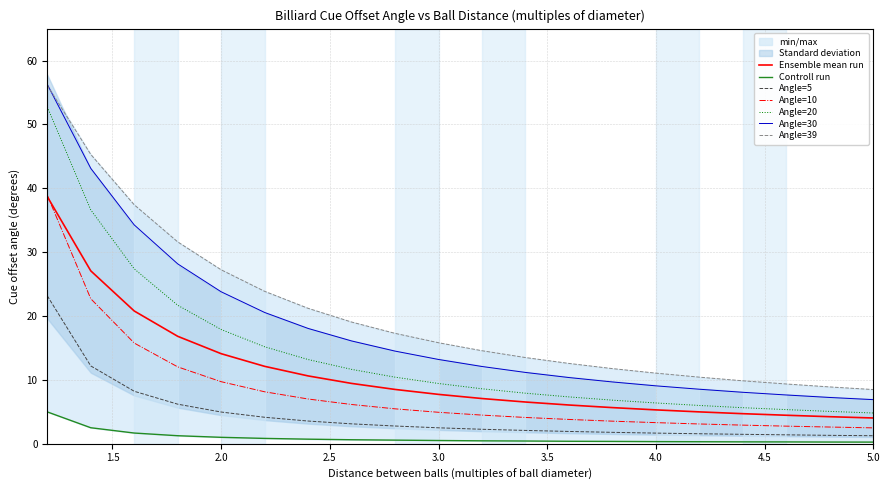

True or false: Angle=39 and Angle=10 intersect in this chart.

False